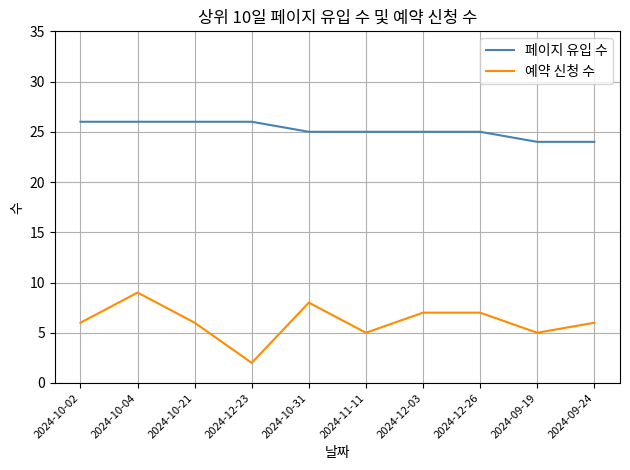

Reading left to right, extract all data points from this chart.

페이지 유입 수: 26	26	26	26	25	25	25	25	24	24
예약 신청 수: 6	9	6	2	8	5	7	7	5	6